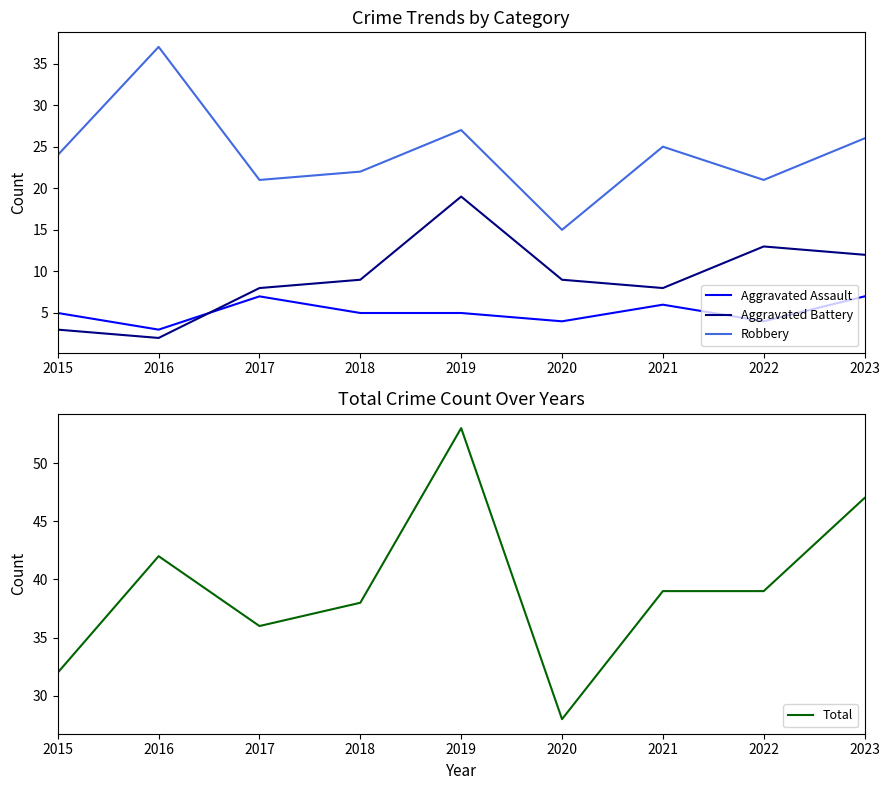

What is the difference between the Aggravated Battery values at 2018 and 2019?

10